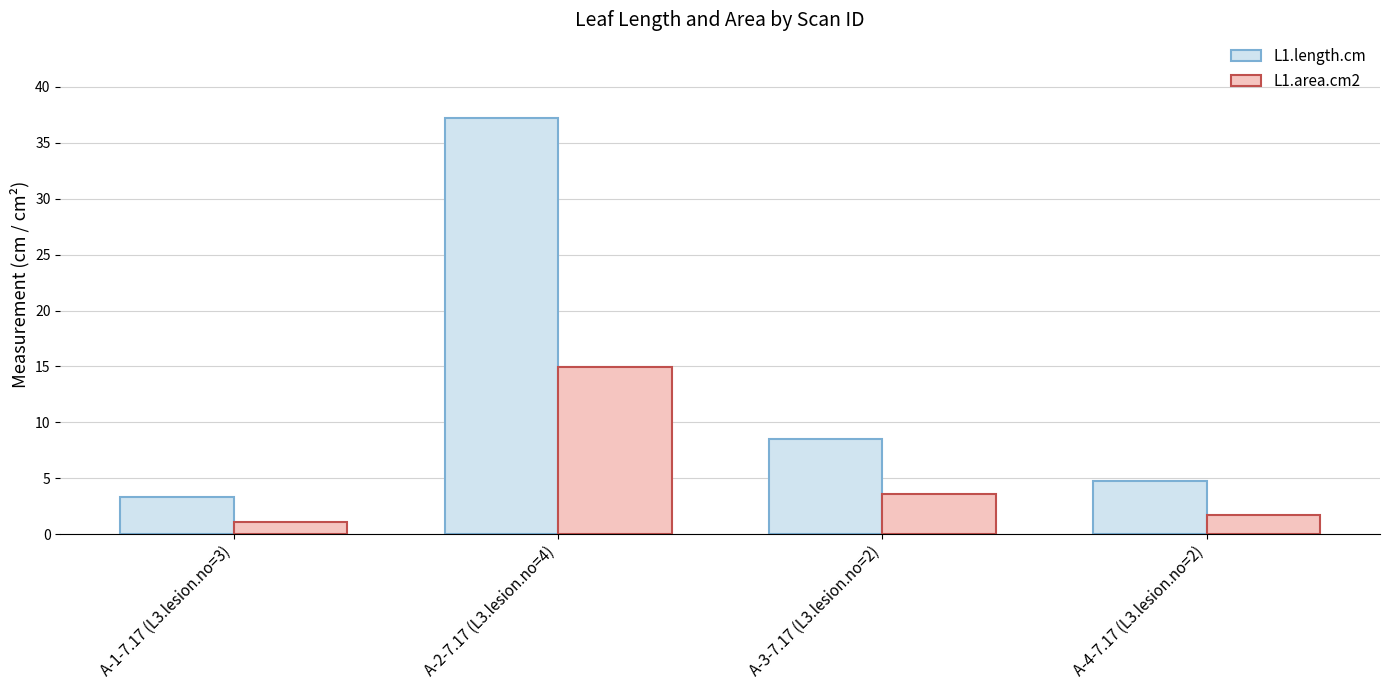

What is the spread (max minus min) of values at A-3-7.17 (L3.lesion.no=2)?

4.9